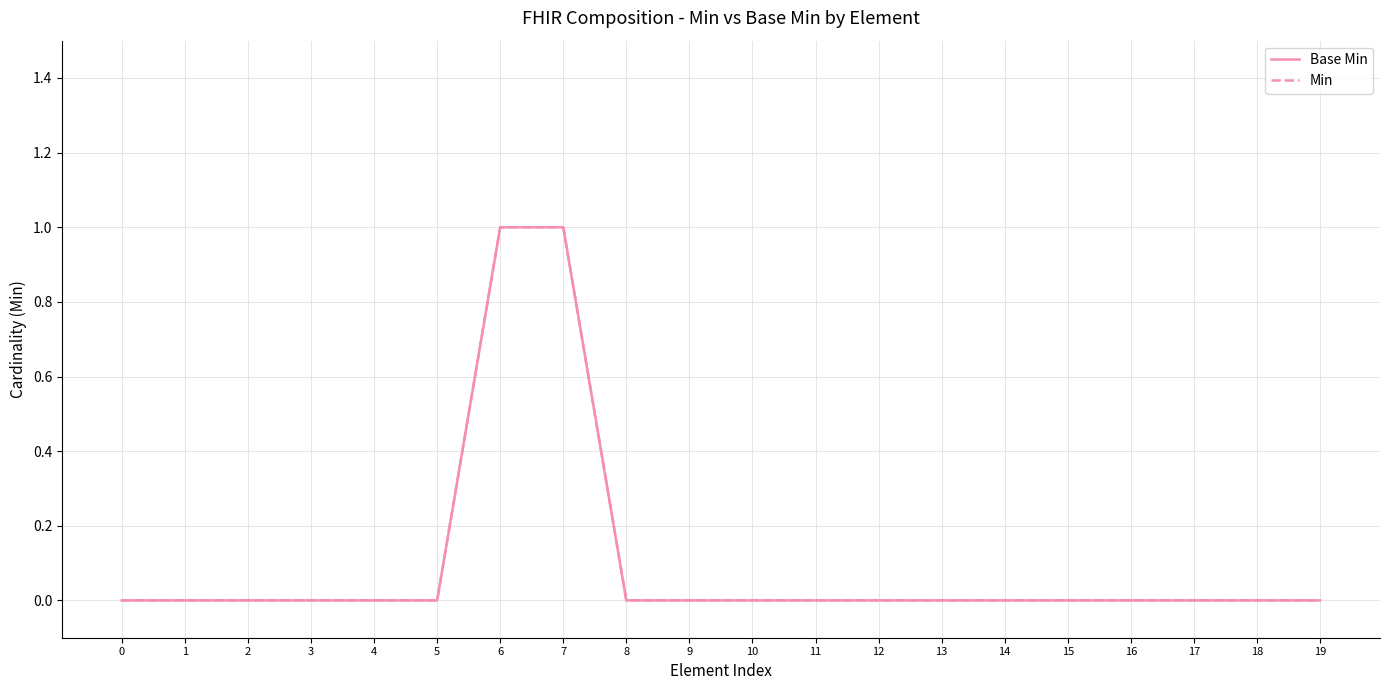

True or false: Min and Base Min cross at least once.

False